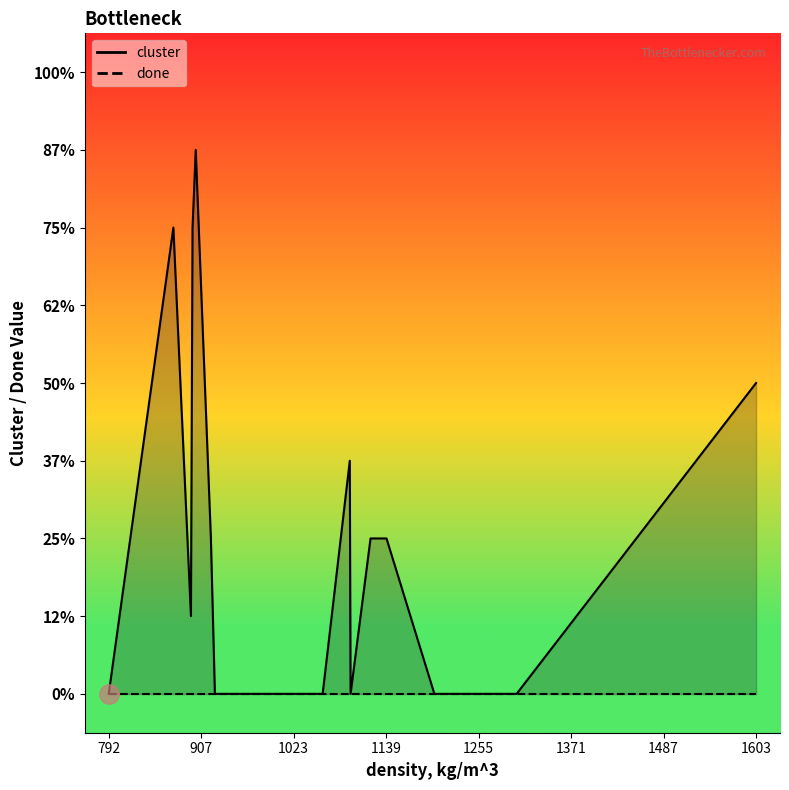

How many lines are shown in the chart?

2